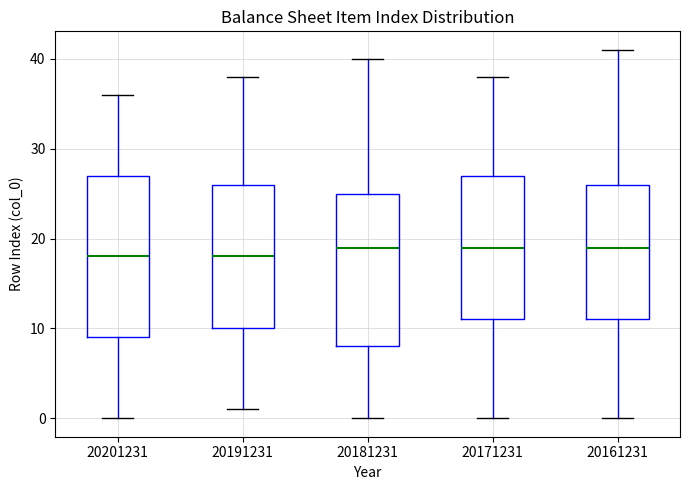

Comparing the boxes themselves (not the whiskers), which one is the tallest?

20201231